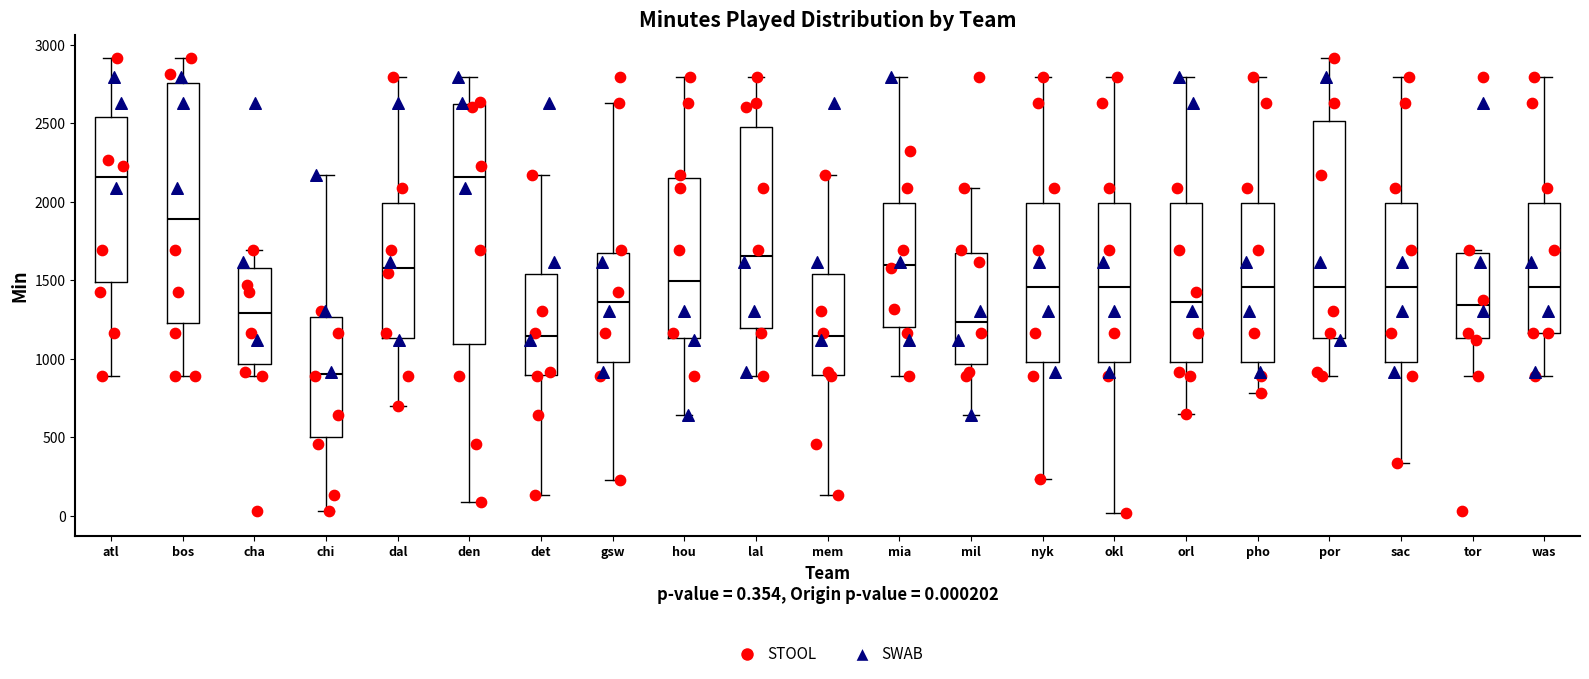

Reading left to right, read every box against the y-axis: the position of its median line, the range the box covers, and the ends of its whiskers. The values are not printed on the chart, so give them approximately, as read against the axis.

atl: median 2150, box 1500 to 2550, whiskers 900 to 2900
bos: median 1900, box 1250 to 2750, whiskers 900 to 2900
cha: median 1300, box 950 to 1600, whiskers 900 to 1700
chi: median 900, box 500 to 1250, whiskers 50 to 2150
dal: median 1600, box 1150 to 2000, whiskers 700 to 2800
den: median 2150, box 1100 to 2600, whiskers 100 to 2800
det: median 1150, box 900 to 1550, whiskers 150 to 2150
gsw: median 1350, box 1000 to 1650, whiskers 250 to 2650
hou: median 1500, box 1150 to 2150, whiskers 650 to 2800
lal: median 1650, box 1200 to 2500, whiskers 900 to 2800
mem: median 1150, box 900 to 1550, whiskers 150 to 2150
mia: median 1600, box 1200 to 2000, whiskers 900 to 2800
mil: median 1250, box 950 to 1650, whiskers 650 to 2100
nyk: median 1450, box 1000 to 2000, whiskers 250 to 2800
okl: median 1450, box 1000 to 2000, whiskers 0 to 2800
orl: median 1350, box 1000 to 2000, whiskers 650 to 2800
pho: median 1450, box 1000 to 2000, whiskers 800 to 2800
por: median 1450, box 1150 to 2500, whiskers 900 to 2900
sac: median 1450, box 1000 to 2000, whiskers 350 to 2800
tor: median 1350, box 1150 to 1650, whiskers 900 to 1700
was: median 1450, box 1150 to 2000, whiskers 900 to 2800